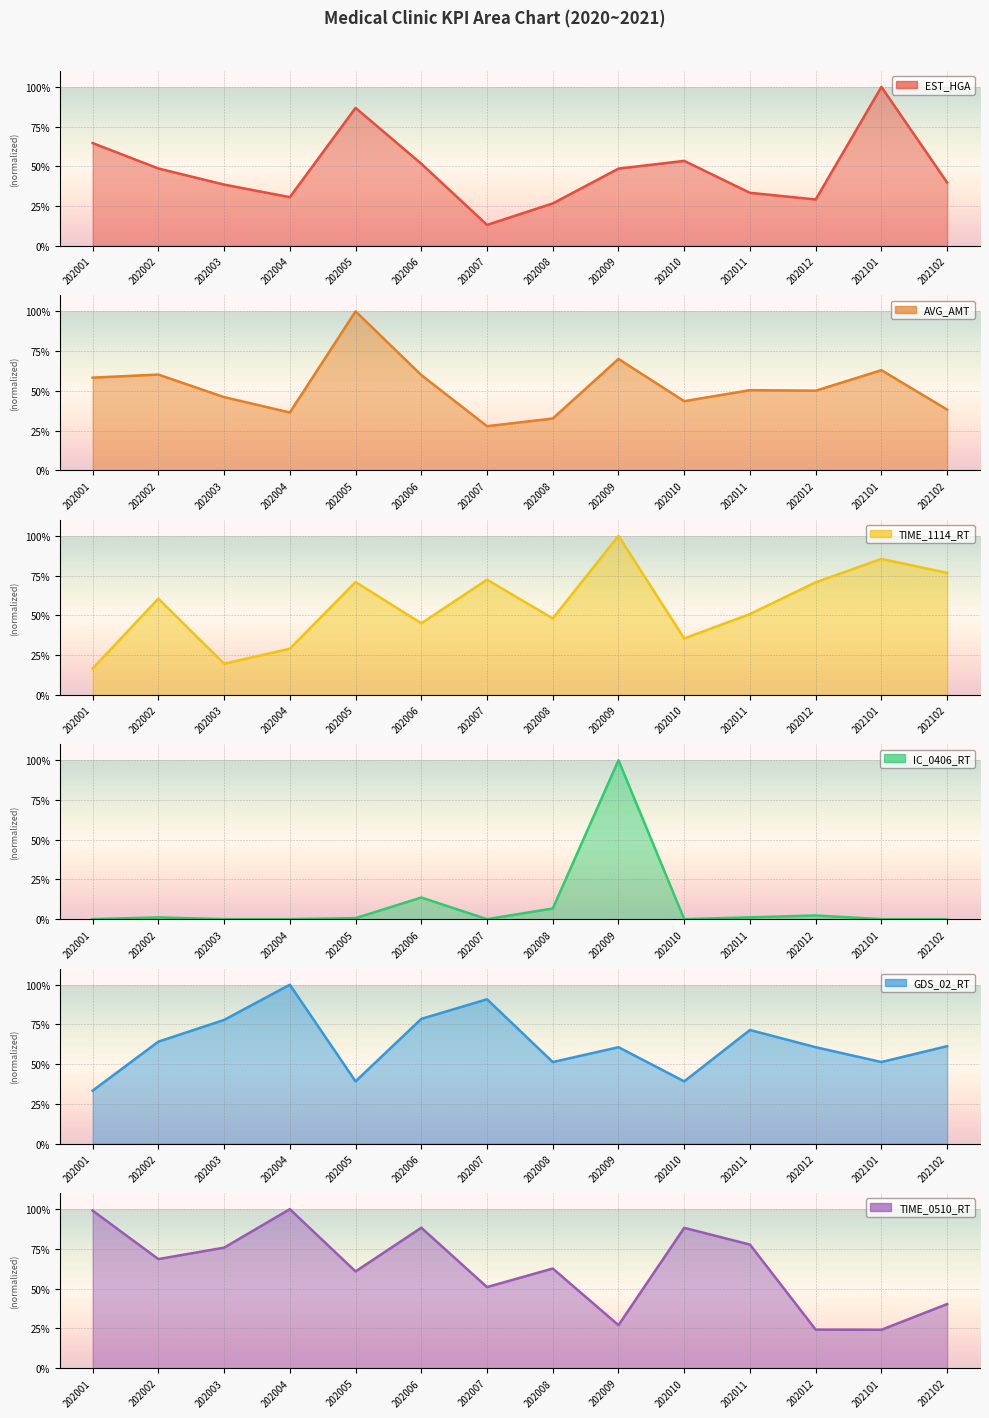

Where do EST_HGA and IC_0406_RT first cross each other?

202008 and 202009